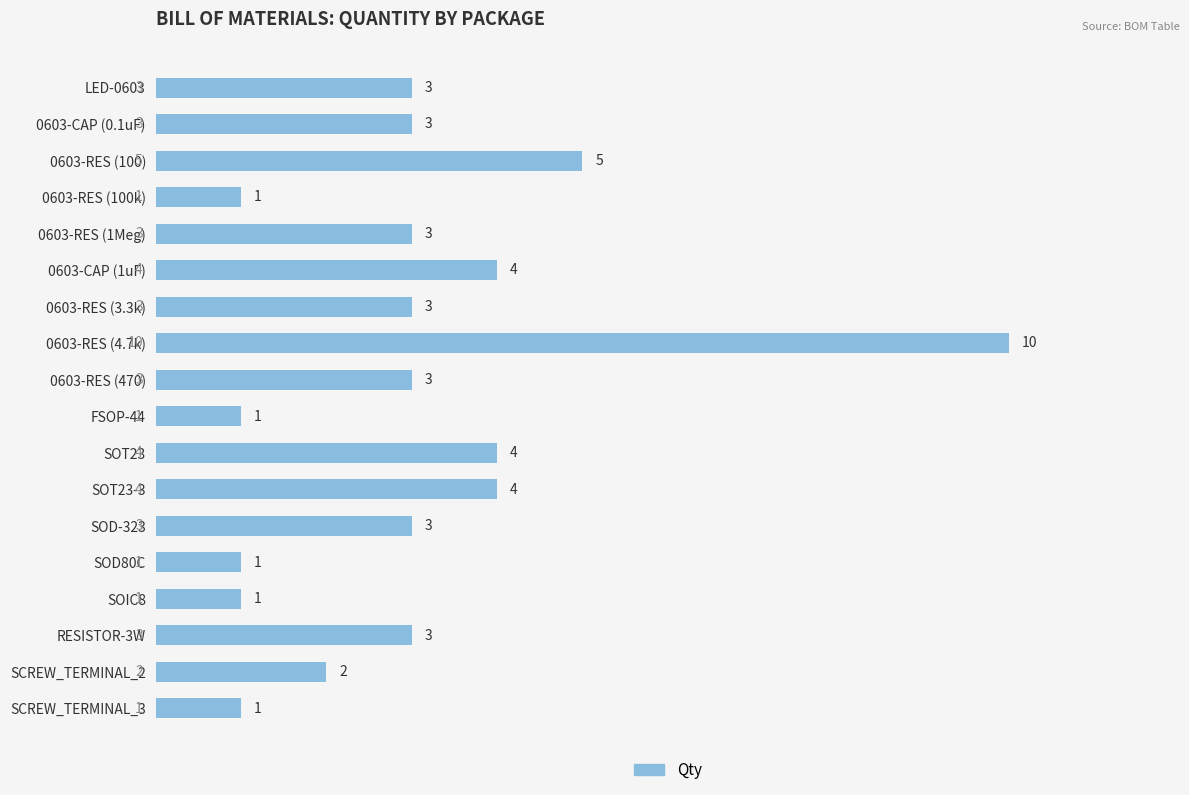

What value does the data have at SOT23?

4